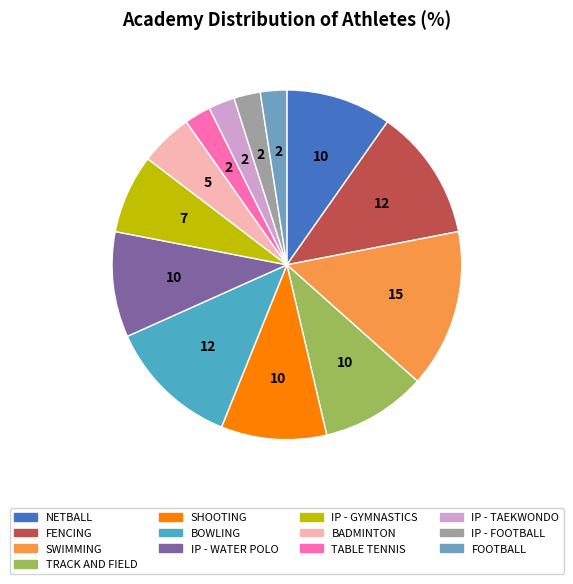

To the nearest percent, what is the average slice percentage?

8%